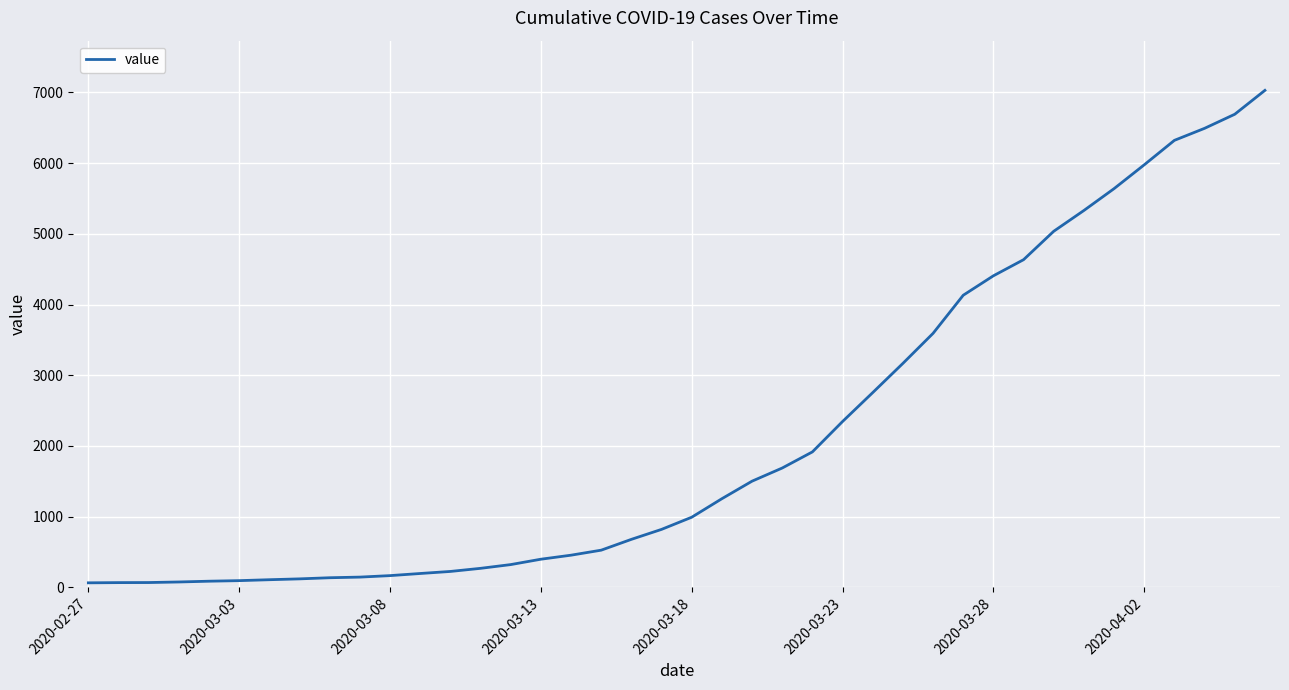

What is the greatest value displayed?

7030